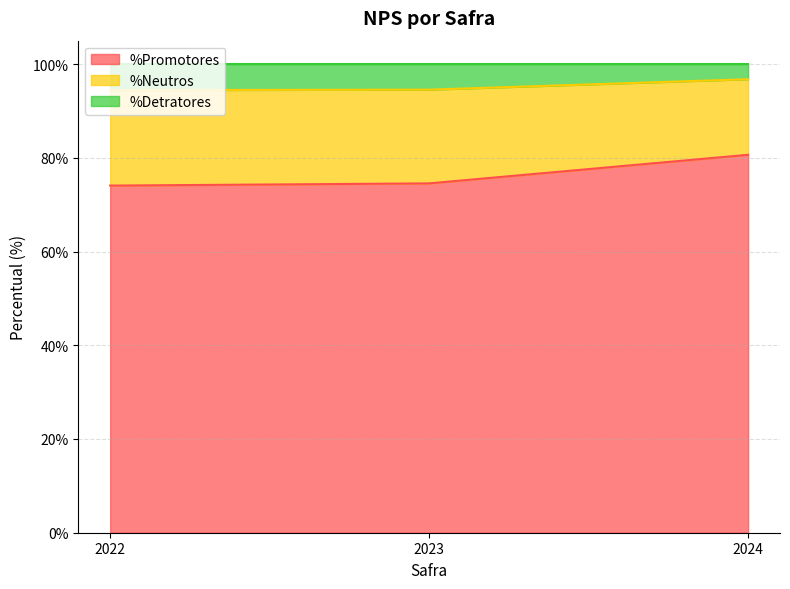

At how many categories does at least one series exceed 85?

3